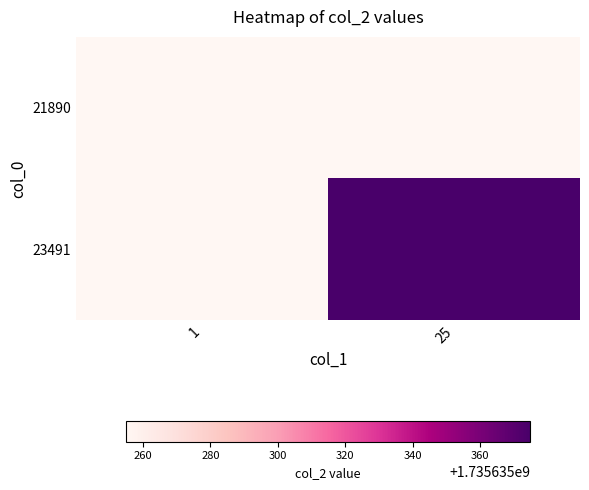

Which series has the largest total across all categories?

23491